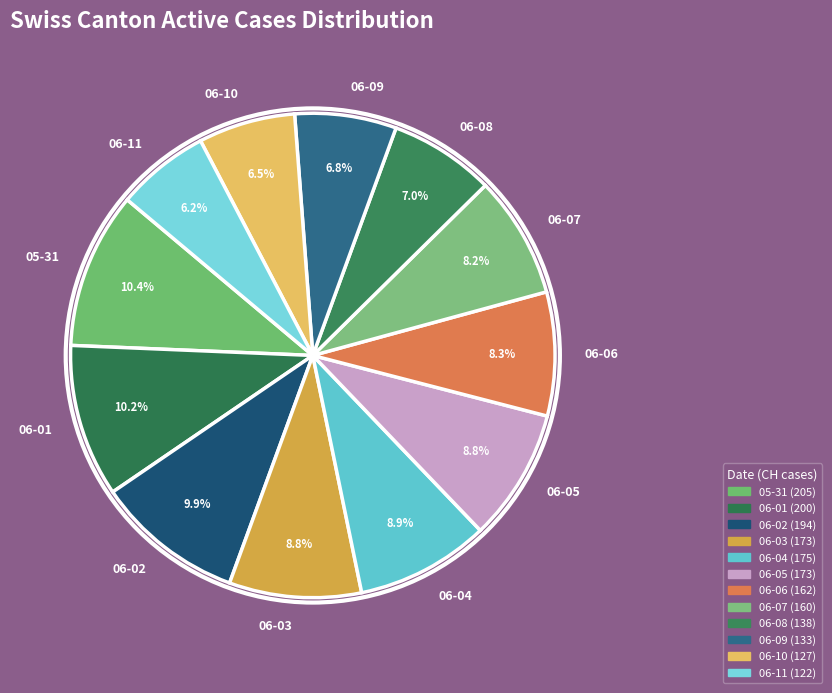

To the nearest percent, what is the difference between the largest and smallest slice percentages?

4%